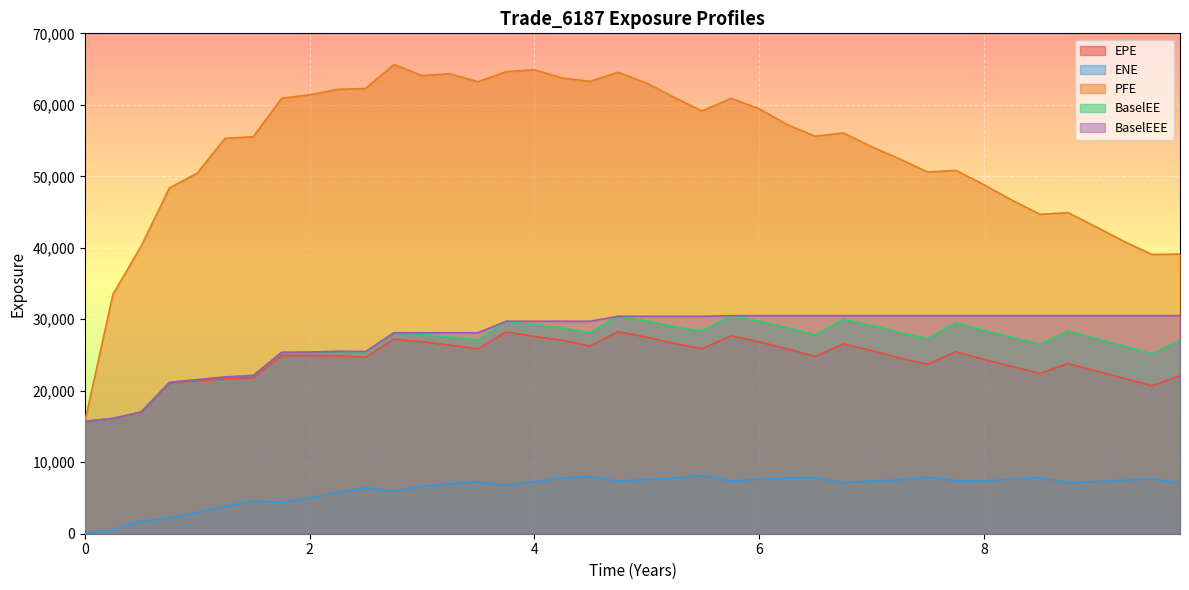

Where is the first local minimum for EPE?

2.49863